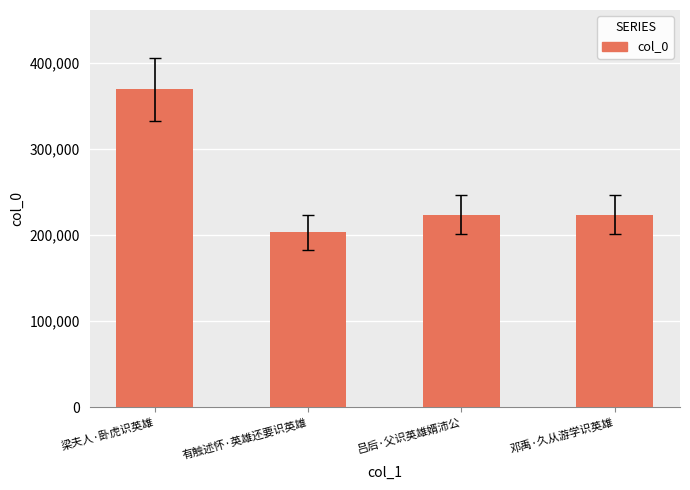

What is the label of the 4th bar from the right?

梁夫人·卧虎识英雄